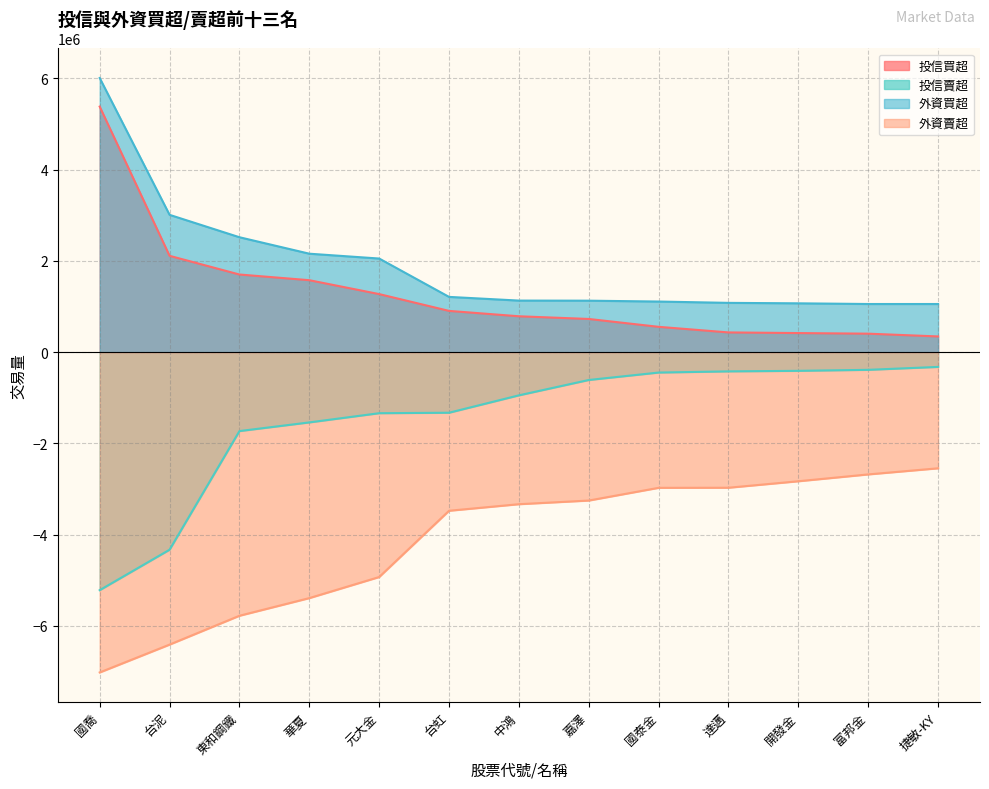

At which label does 外資買超 reach its minimum?

富邦金